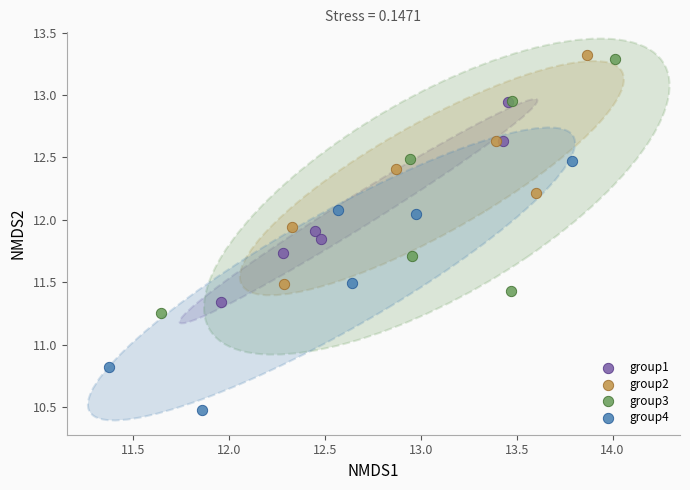

What are all the series names shown in the legend?

group1, group2, group3, group4